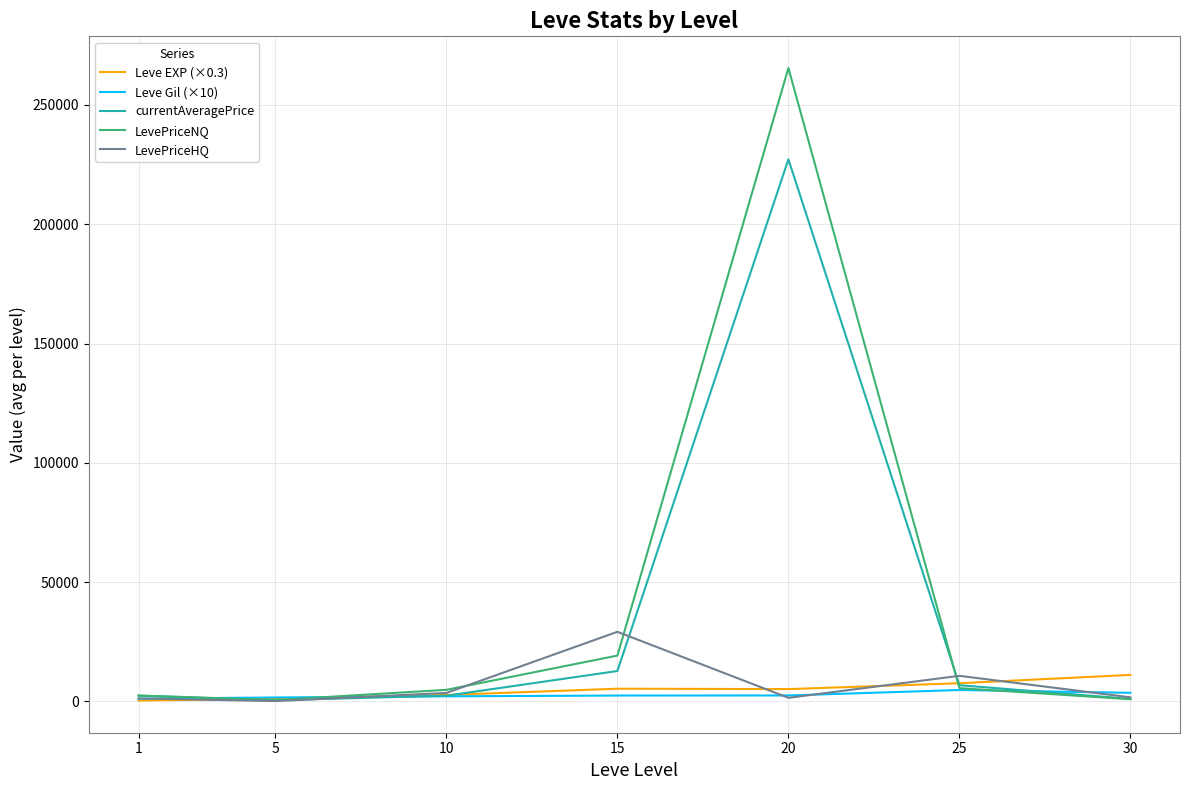

Between 20 and 25, which series saw the biggest shift?

LevePriceNQ